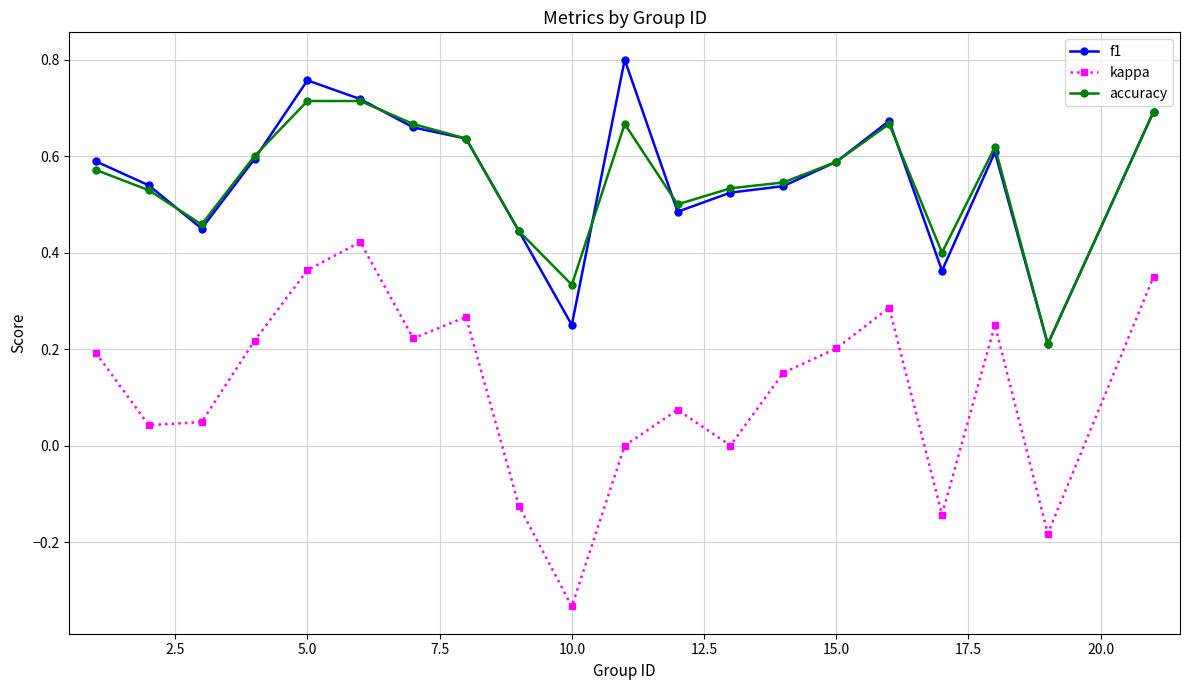

True or false: f1 has more than 2 interior local peaks.

True